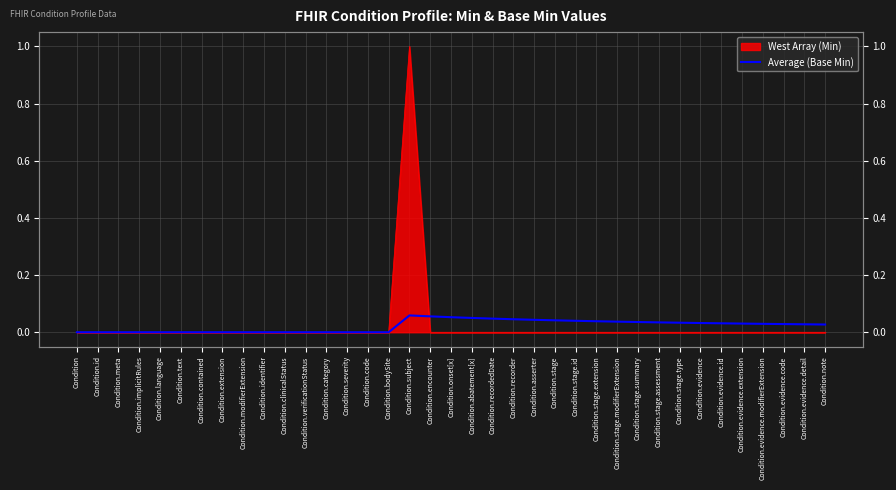

Is it true that the value at Condition.subject is 0.1?

False